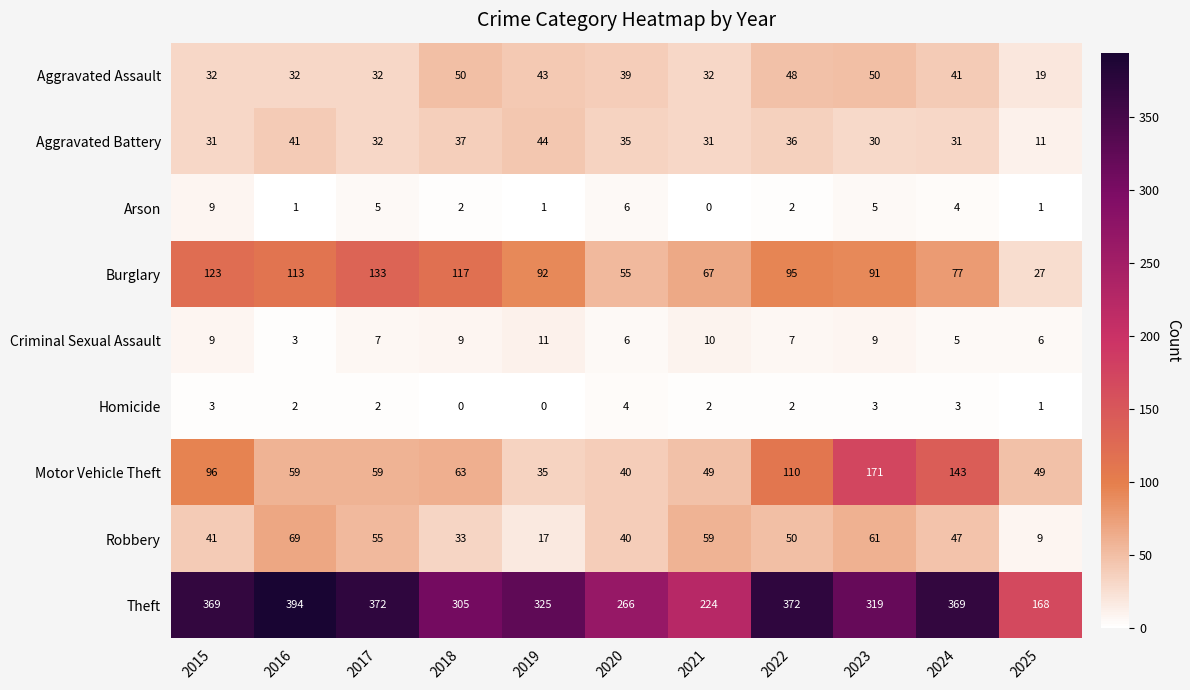

The value of Theft at 2016 is 394. True or false?

True